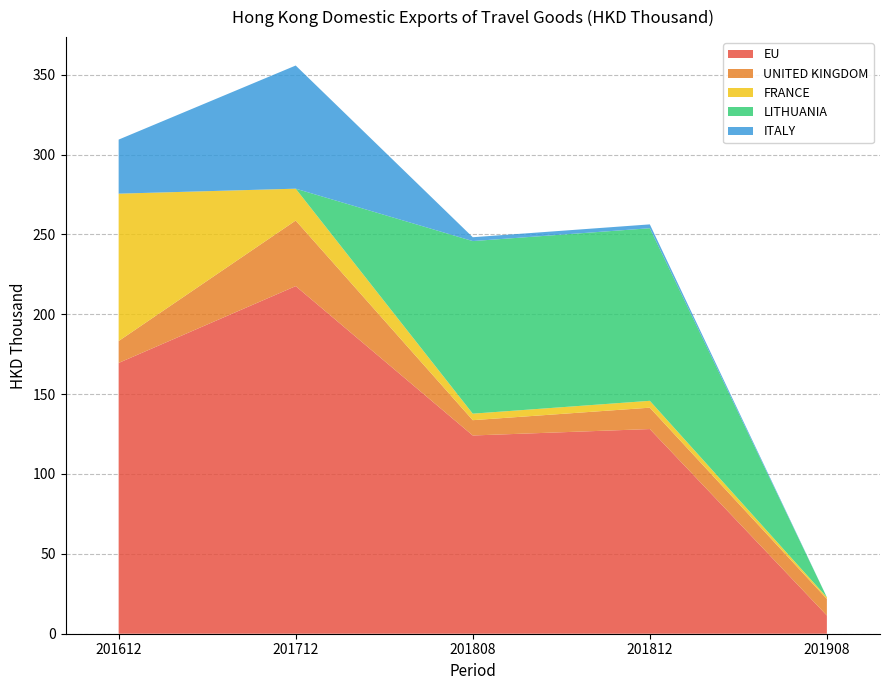

Reading left to right, list all the values displayed in this chart.

EU: 201612=169.5	201712=217.6	201808=124.1	201812=128.1	201908=11.4
UNITED KINGDOM: 201612=13.7	201712=41.1	201808=9.6	201812=13.4	201908=10.4
FRANCE: 201612=92.3	201712=19.9	201808=4.1	201812=4.3	201908=1.1
LITHUANIA: 201612=0.0	201712=0.0	201808=108.0	201812=108.0	201908=0.0
ITALY: 201612=33.8	201712=77.1	201808=2.4	201812=2.4	201908=0.0